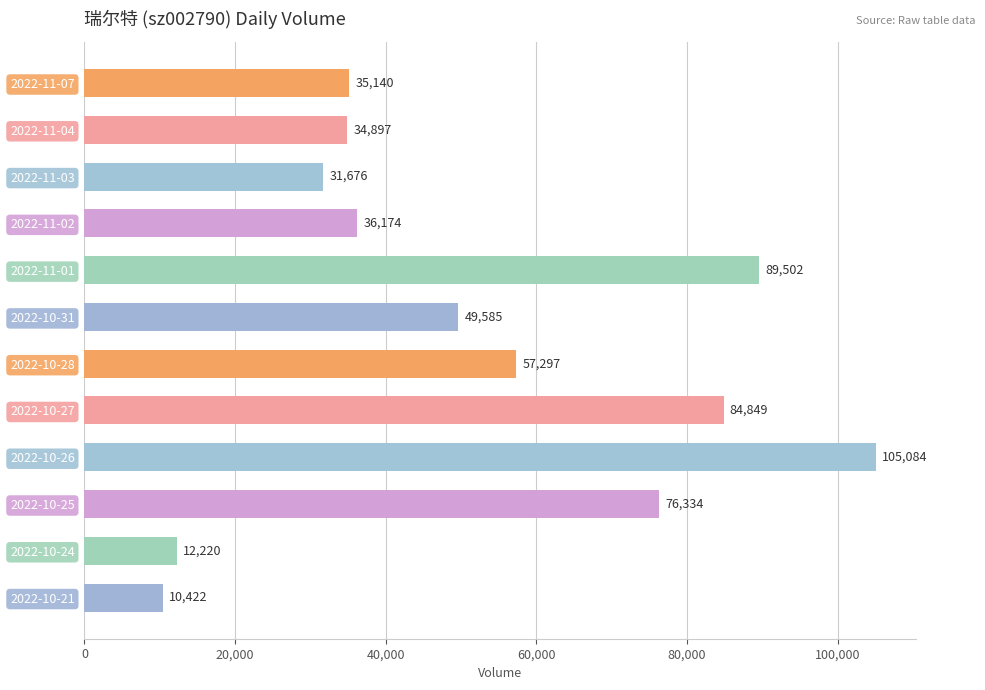

True or false: the data shows 49585 at 2022-10-31.

True